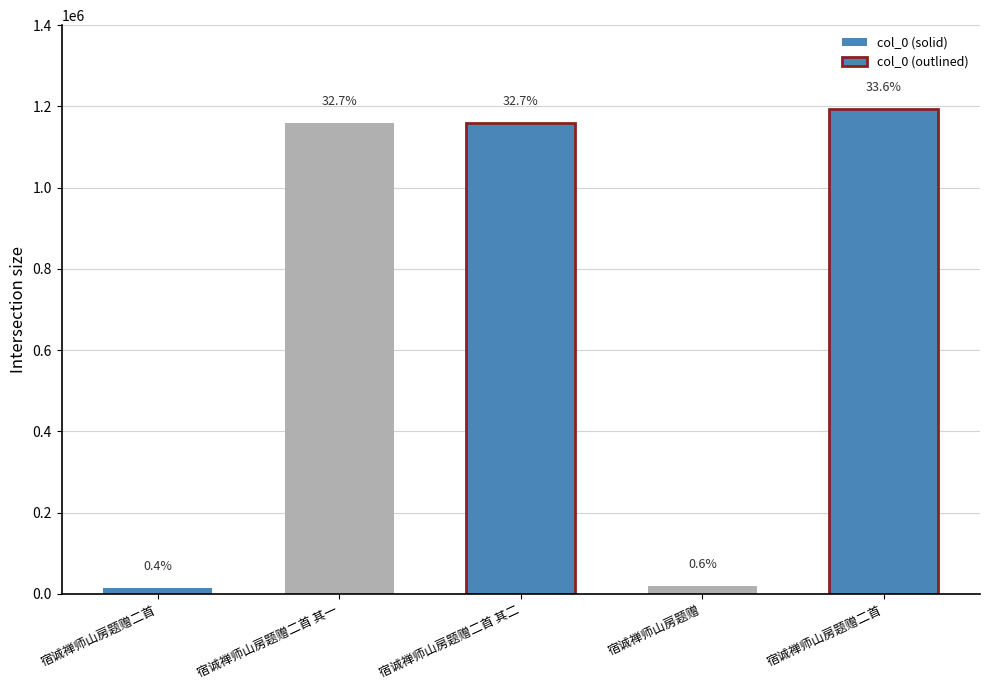

What is the difference between the second highest and second lowest values?

1140105